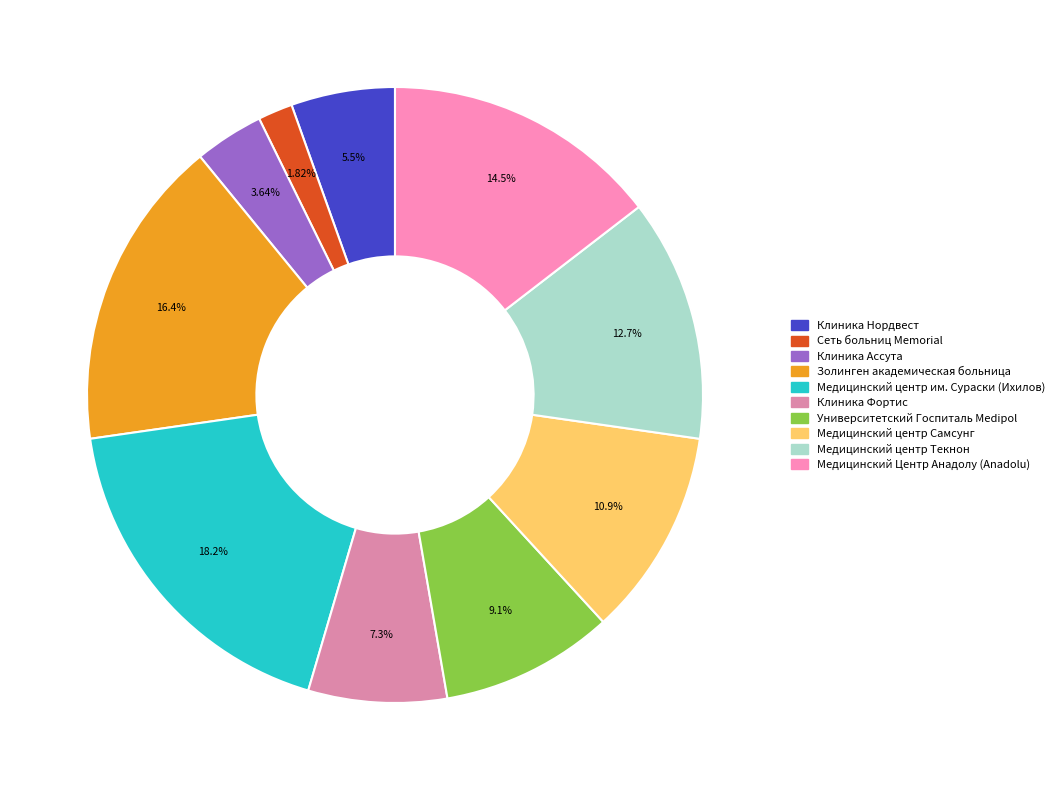

Which slice is the largest?

Медицинский центр им. Сураски (Ихилов)